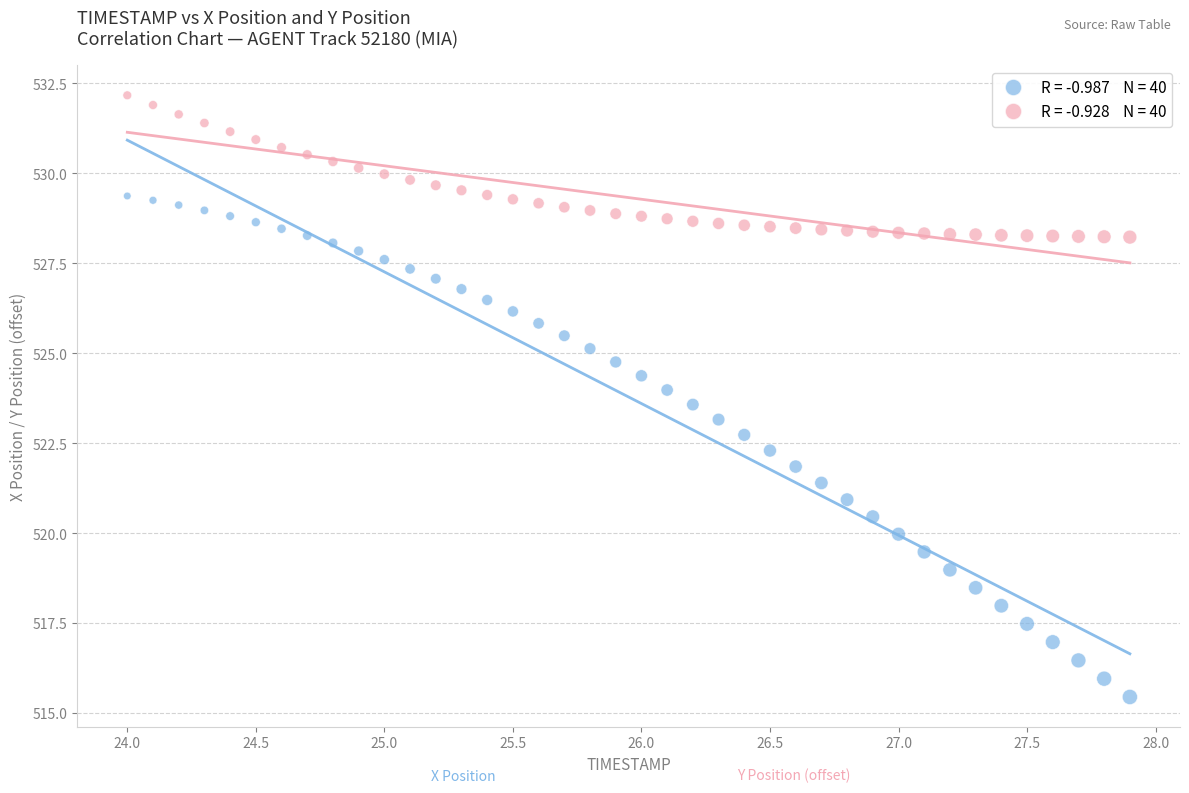

Across all data points, what is the range of X values (max minus min)?

3.9